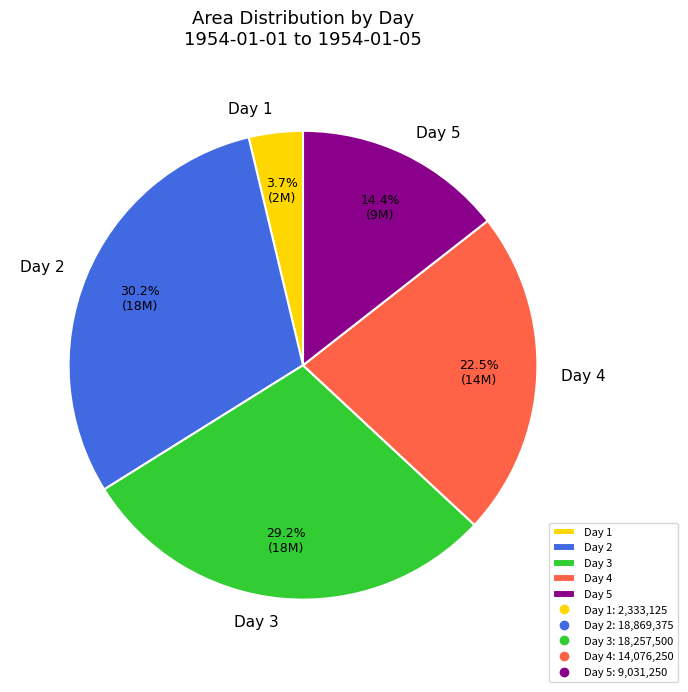

Is the sum of Day 2 and Day 3 greater than half?

Yes